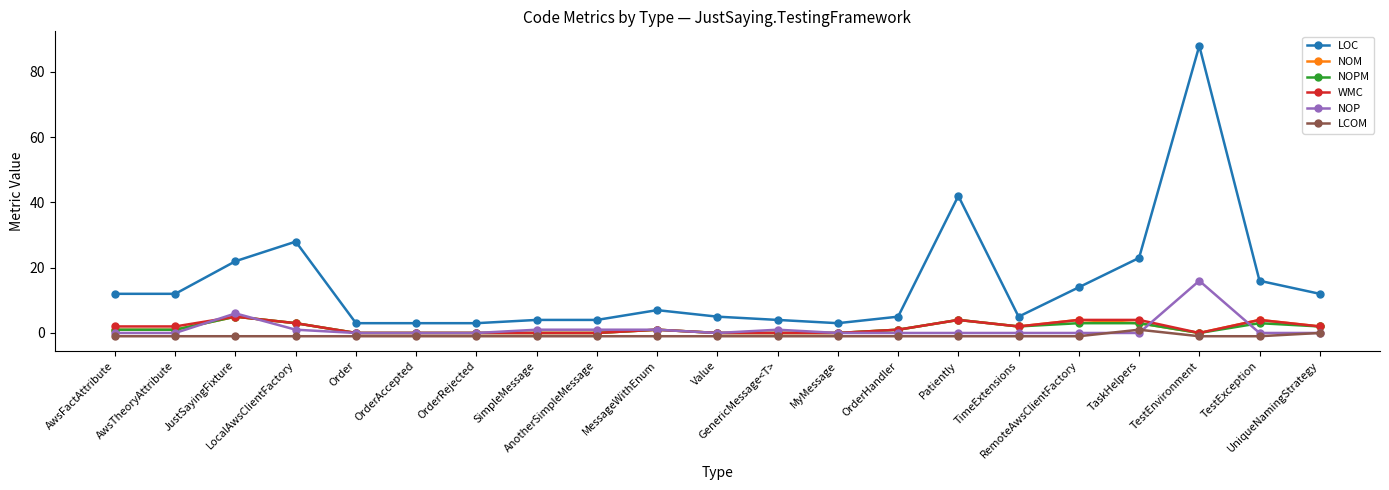

What is the highest value of the NOP series?

16